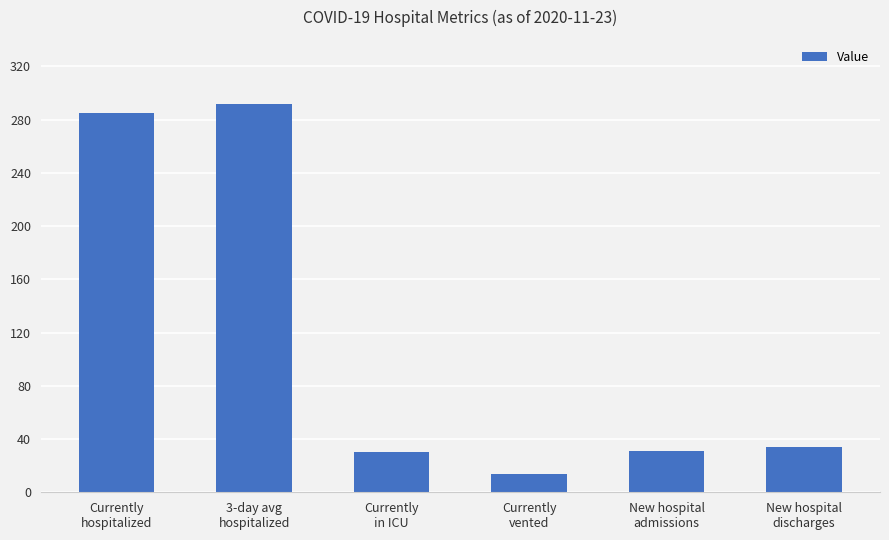

What is the average value?

114